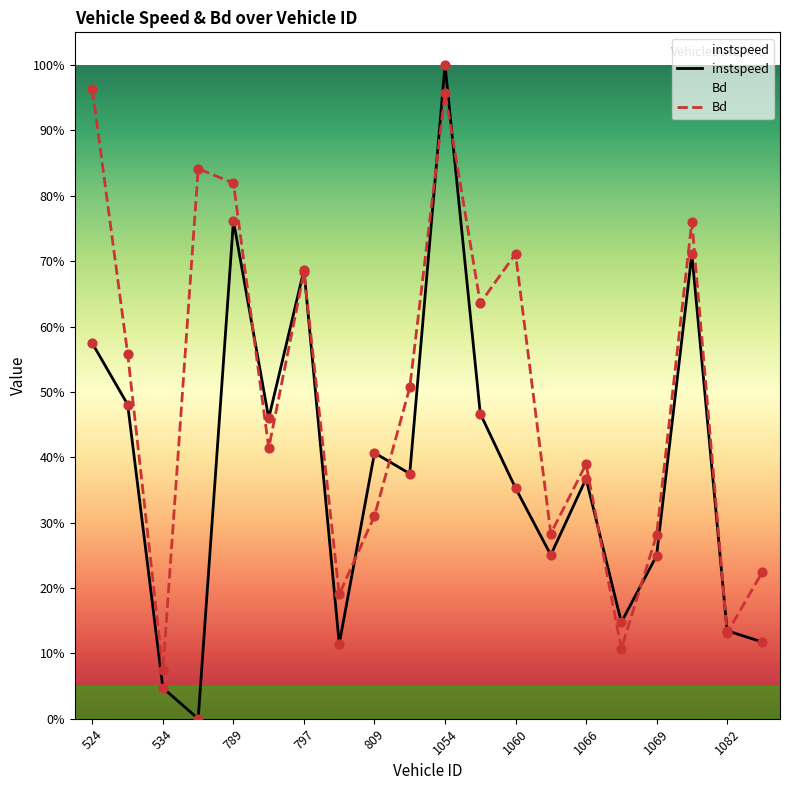

Which series contains the highest Y value?

instspeed